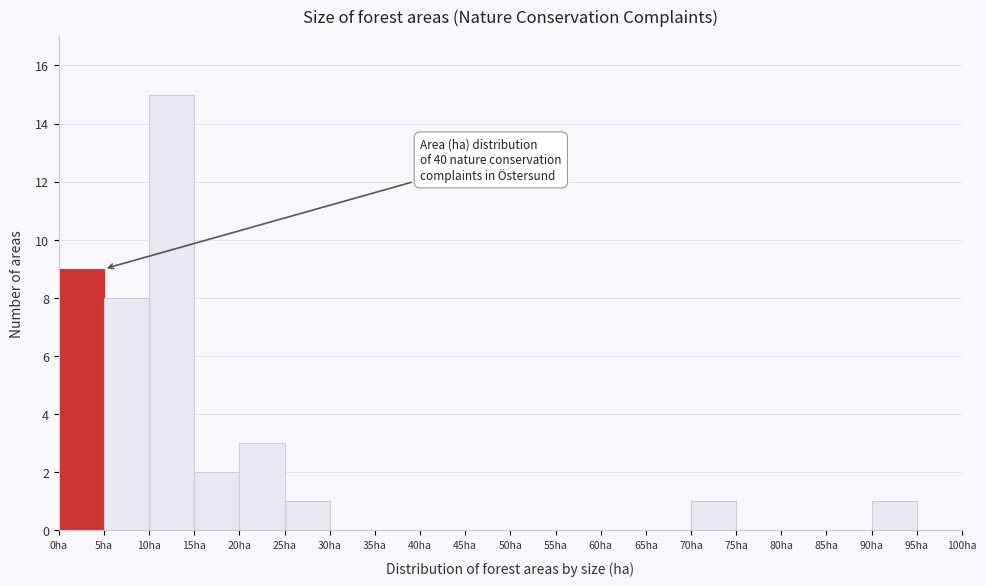

Over which range of the x-axis is the bar tallest?

10 to 15